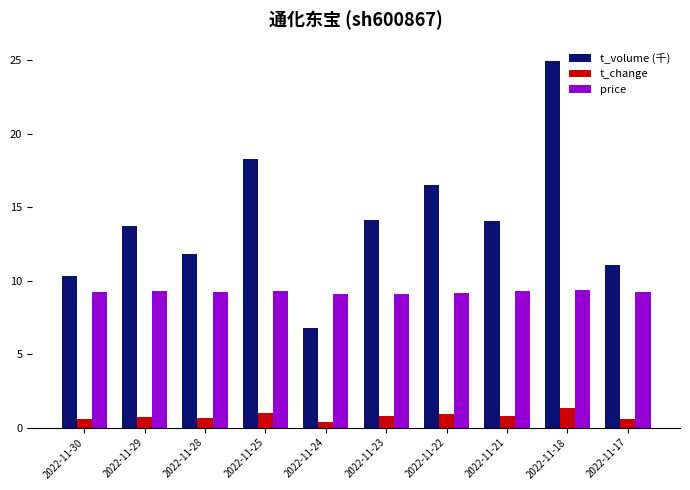

Is it true that t_volume (千) equals 11.1 at 2022-11-17?

True